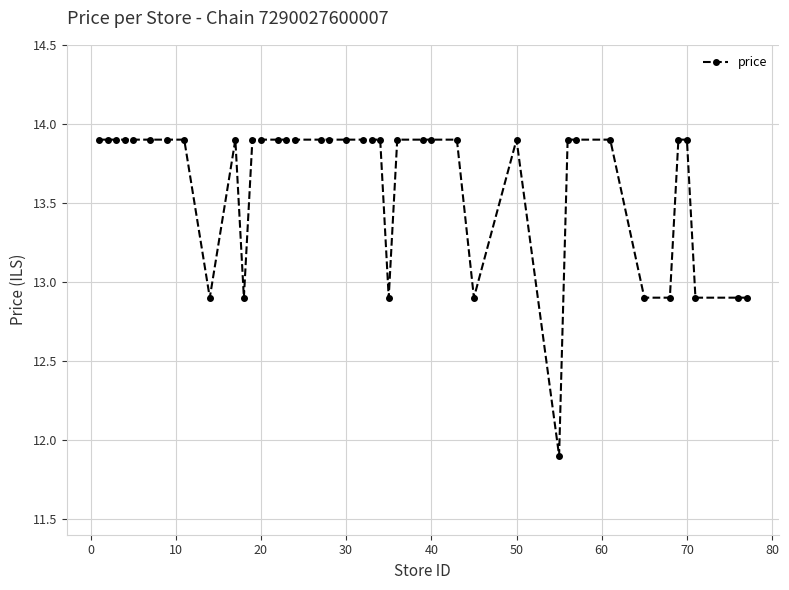

What is the sum of all values?

545.0